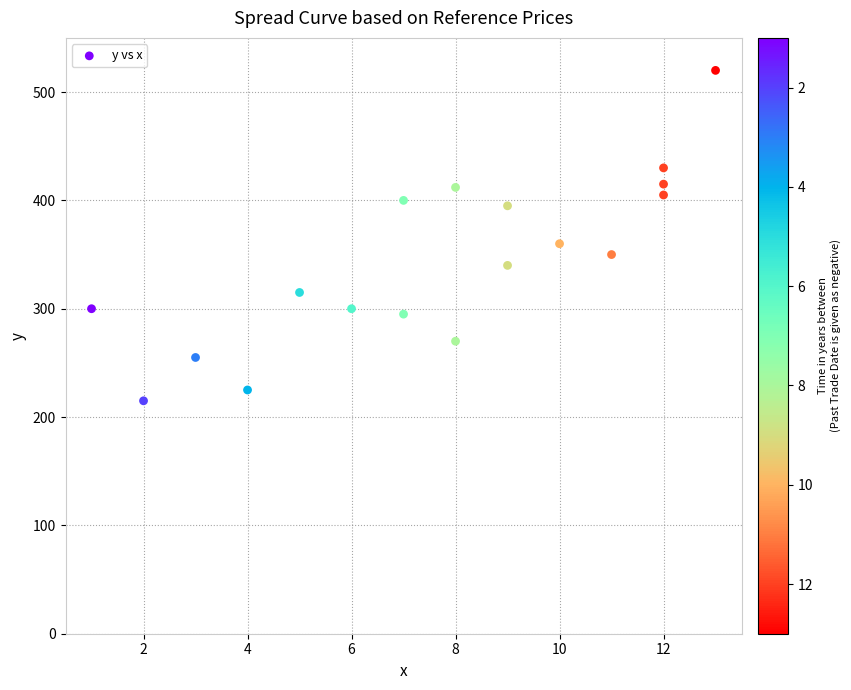

What Y value in the scatter plot is closest to 367?

360